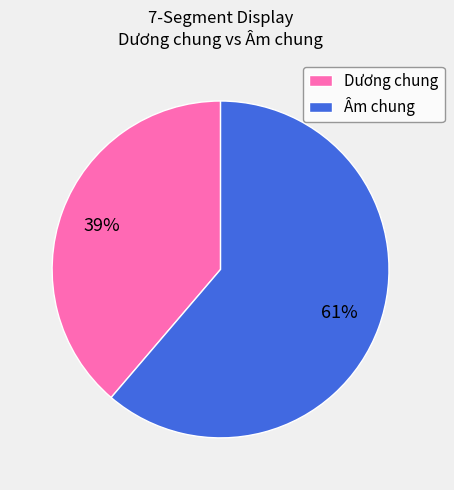

Is it true that Dương chung is 39% of the pie?

True